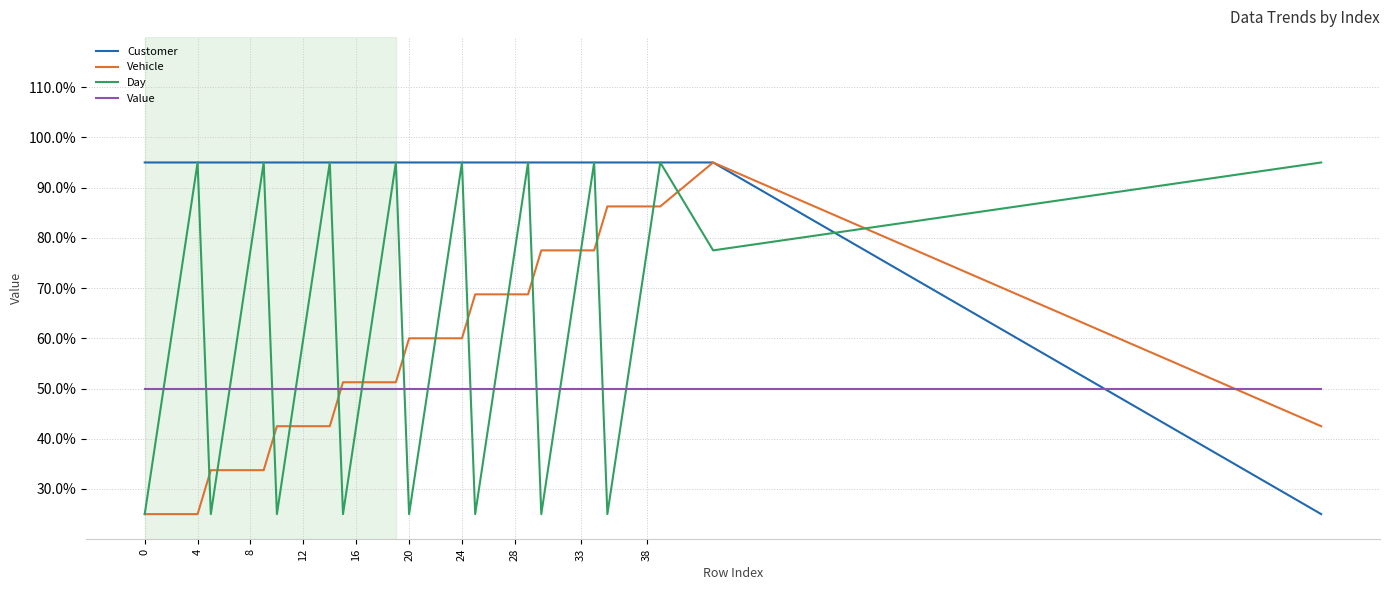

How many lines are shown in the chart?

4